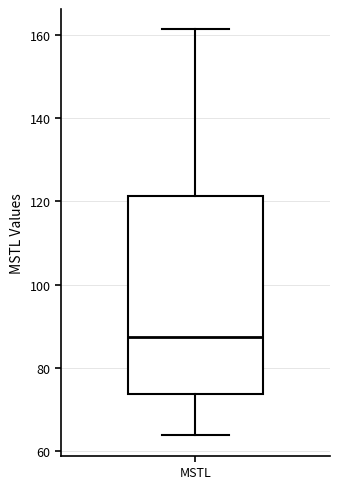

Read this box plot against the y-axis: the position of the median line, the range covered by the box, and the ends of both whiskers. The values are not printed on the chart, so give them approximately, as read against the axis.

median 88, box 74 to 122, whiskers 64 to 162